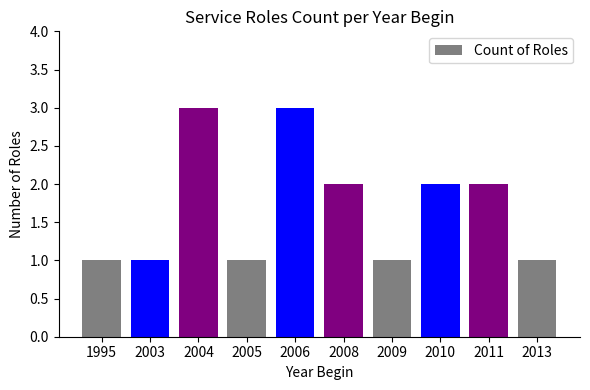

What is the difference between the second highest and second lowest values?

2